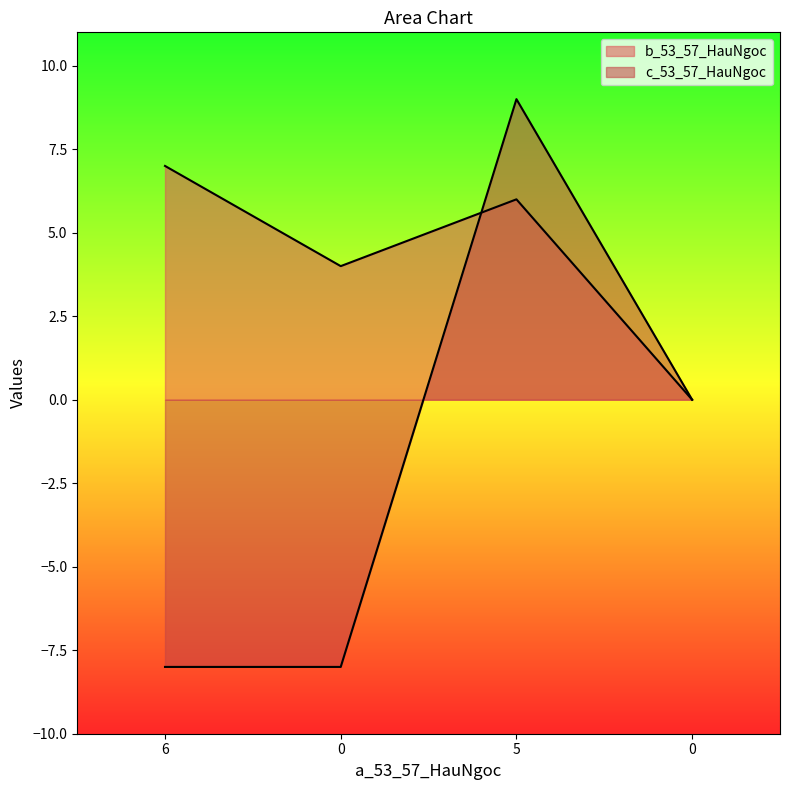

Between 0 and 5, which series saw the biggest shift?

c_53_57_HauNgoc